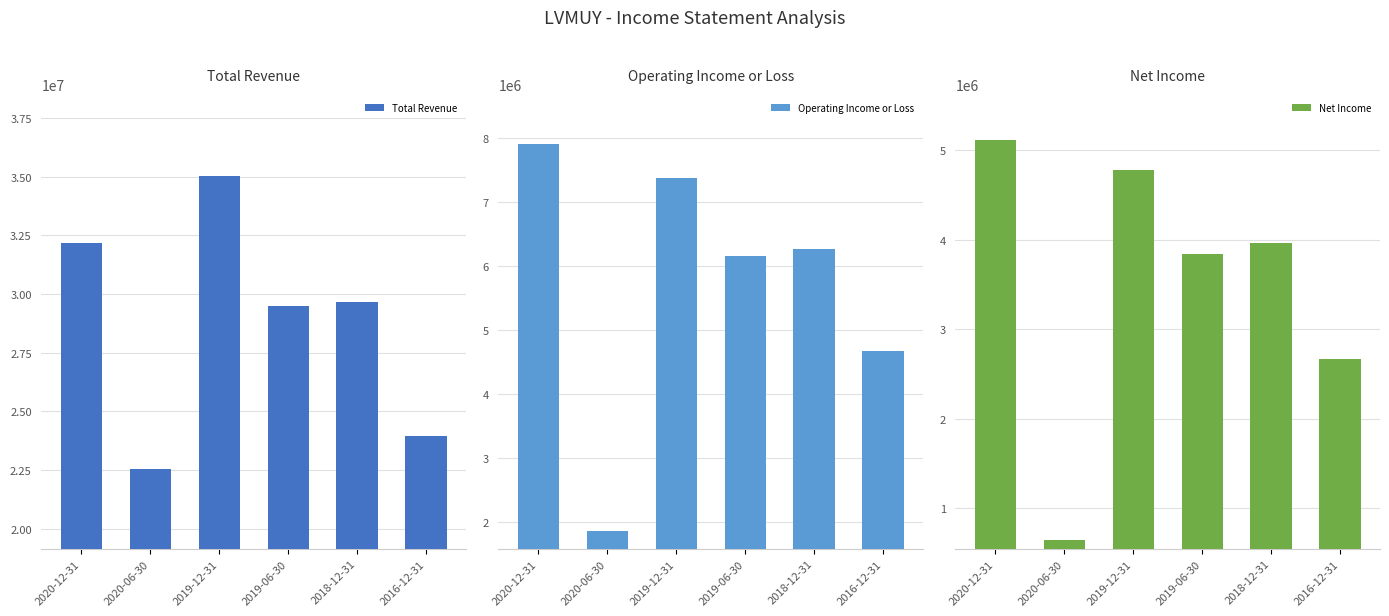

How many values in the Net Income series exceed 3962700?

2